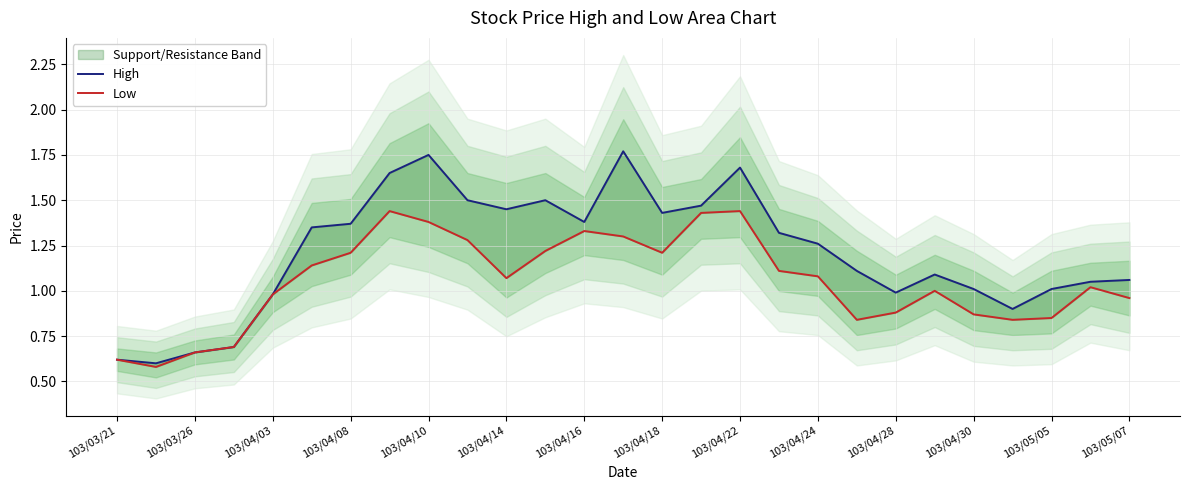

Which series has the largest range (max minus min)?

High